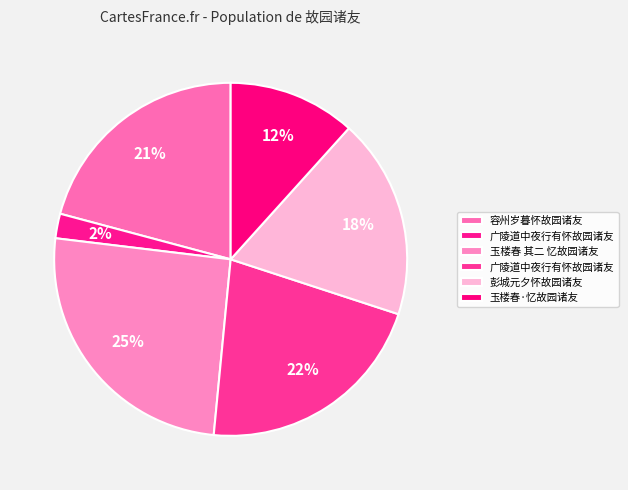

How many slices are in this pie chart?

6